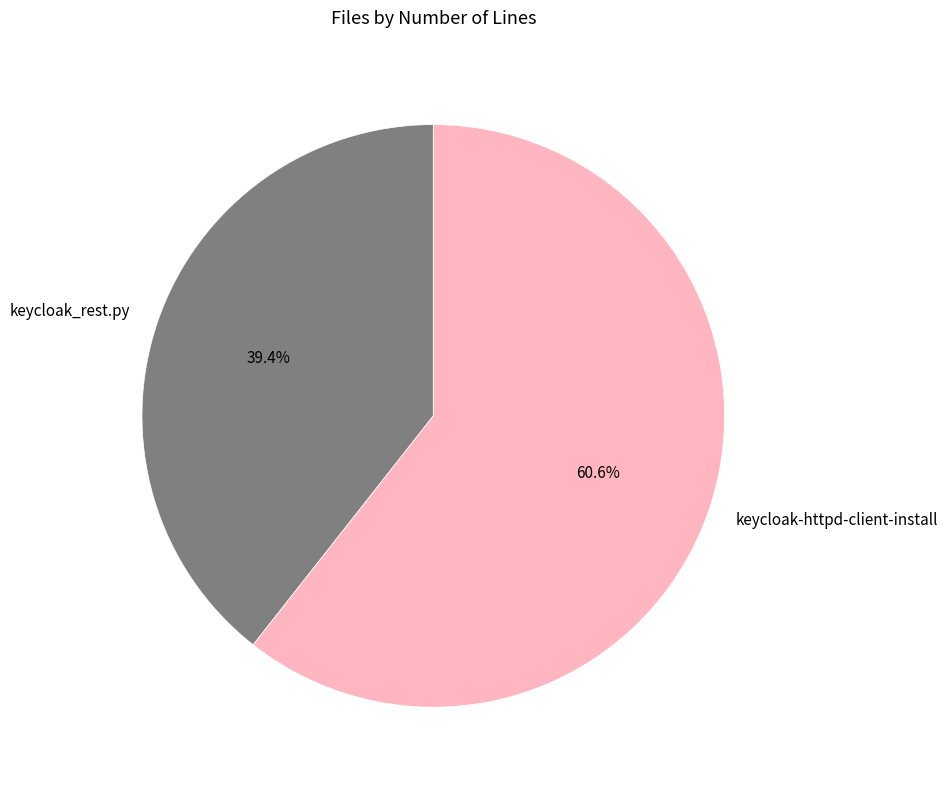

What percentage do keycloak-httpd-client-install and keycloak_rest.py together represent?

100.0%